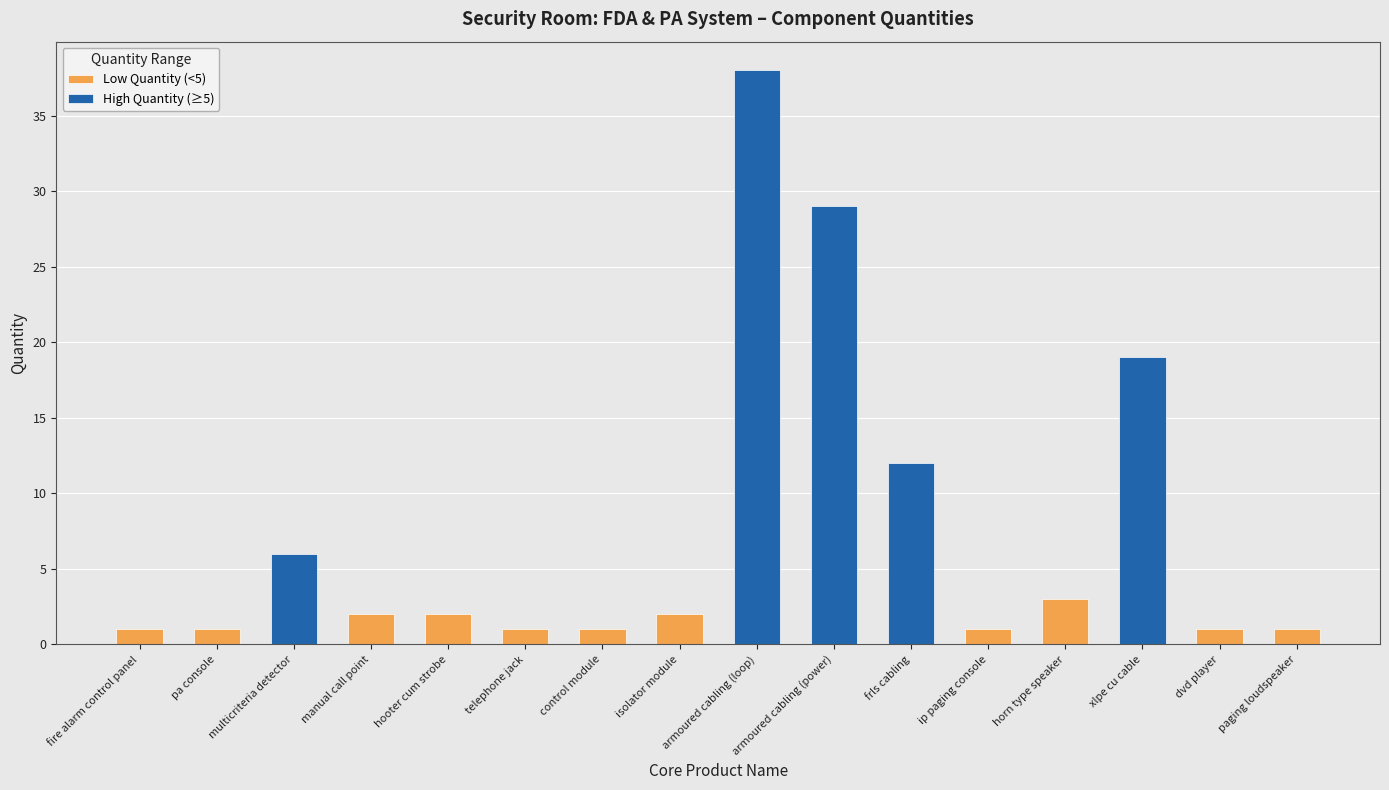

Are the bars grouped side by side (vs. stacked)?

No